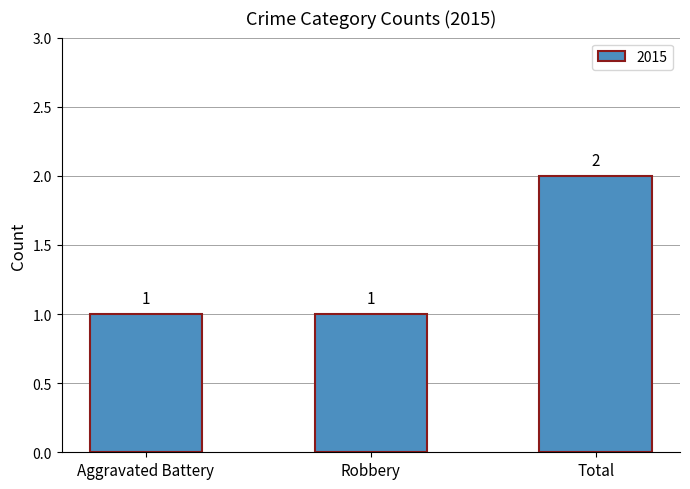

What is the difference between the maximum and minimum values?

1